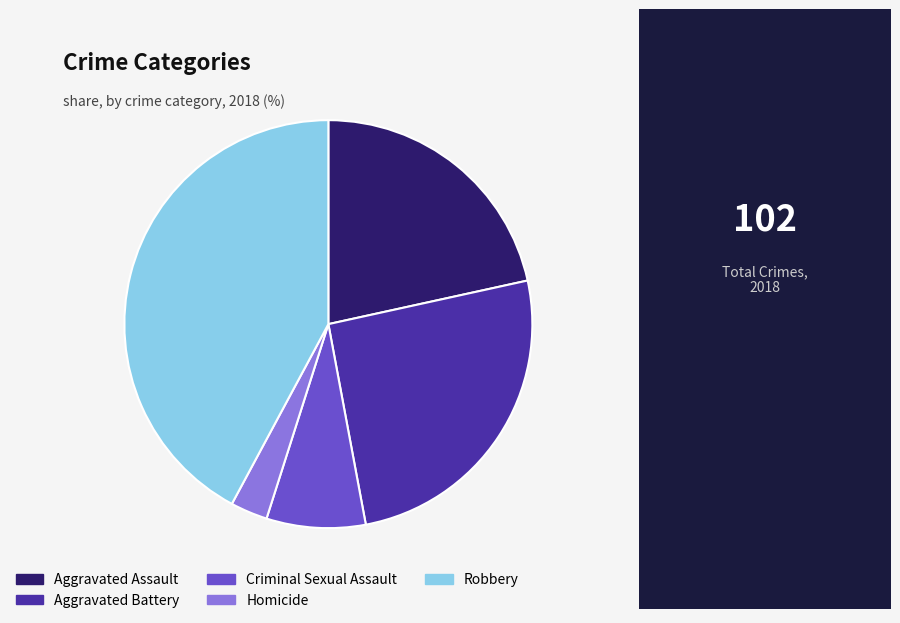

Is the sum of Aggravated Assault and Aggravated Battery greater than half?

No